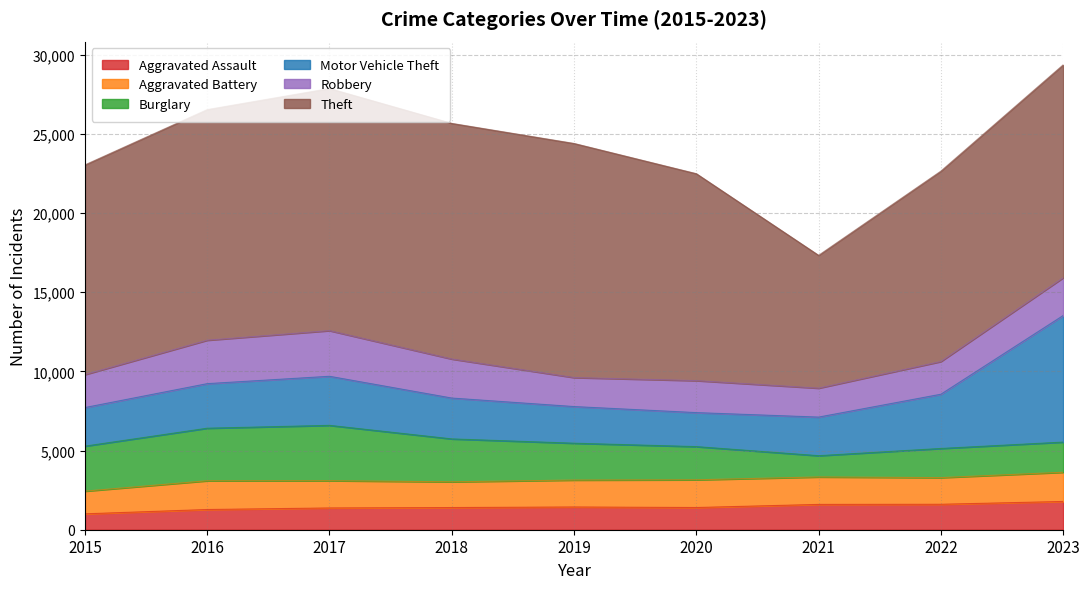

Which has a higher value, 2019 or 2017?

2019